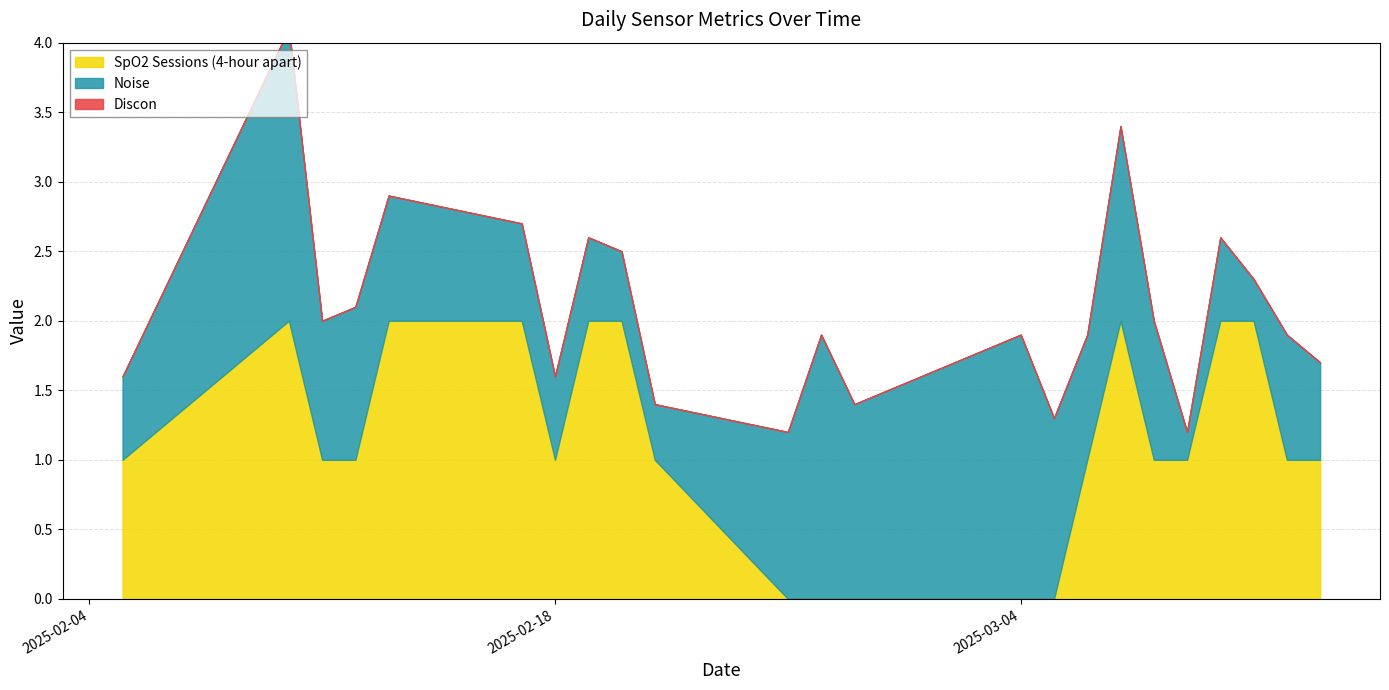

At how many categories does at least one series exceed 1?

14